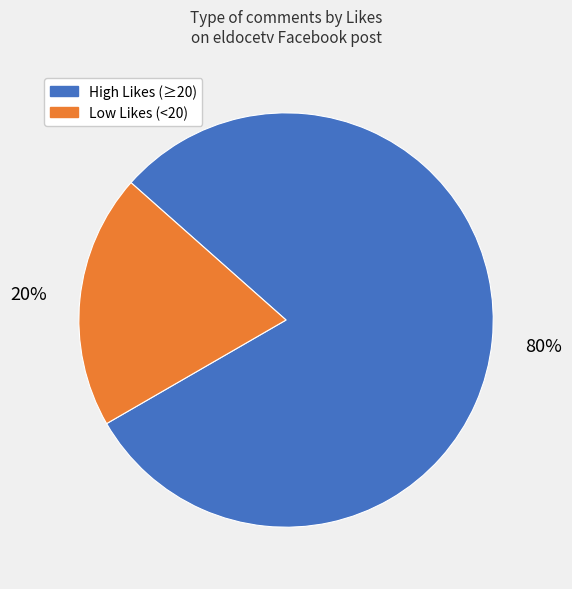

Is there a majority slice in this chart?

Yes